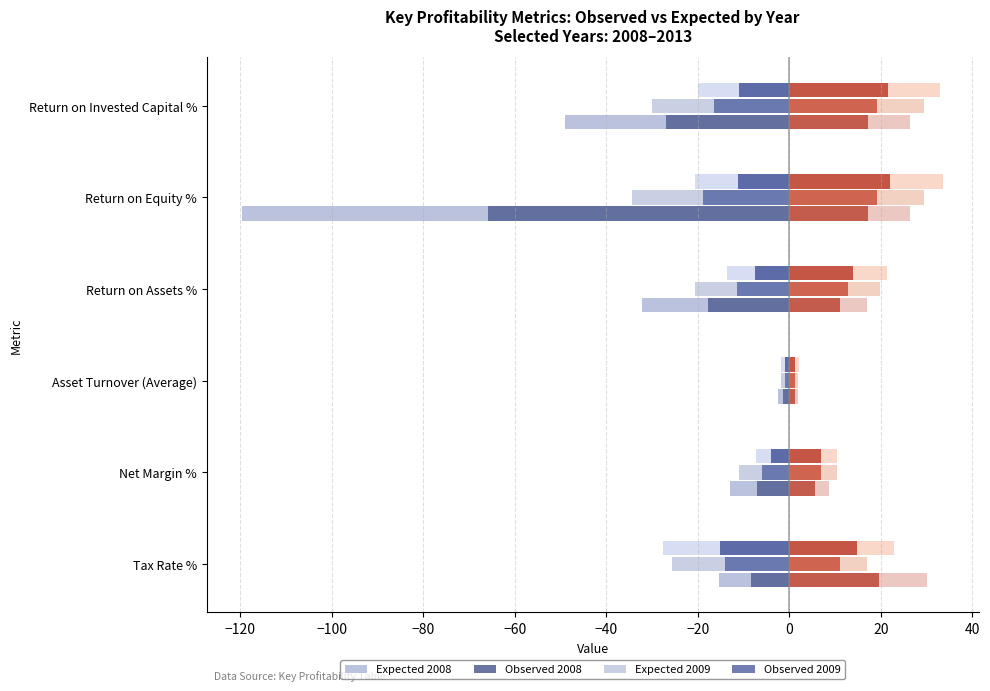

The 2012 series shows 8.2 at Return on Assets %. True or false?

False